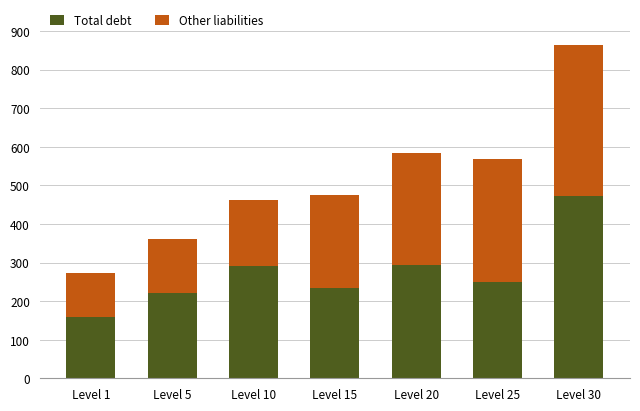

At which label does Total debt reach its peak?

Level 30